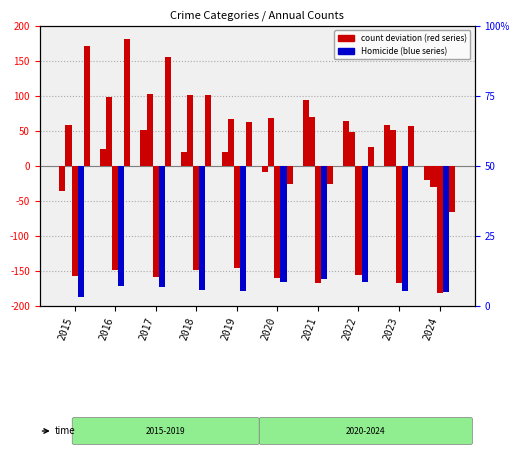

Rank the series at 2019 from lowest to highest value.

Homicide, Criminal Sexual Assault, Aggravated Assault, Robbery, Aggravated Battery